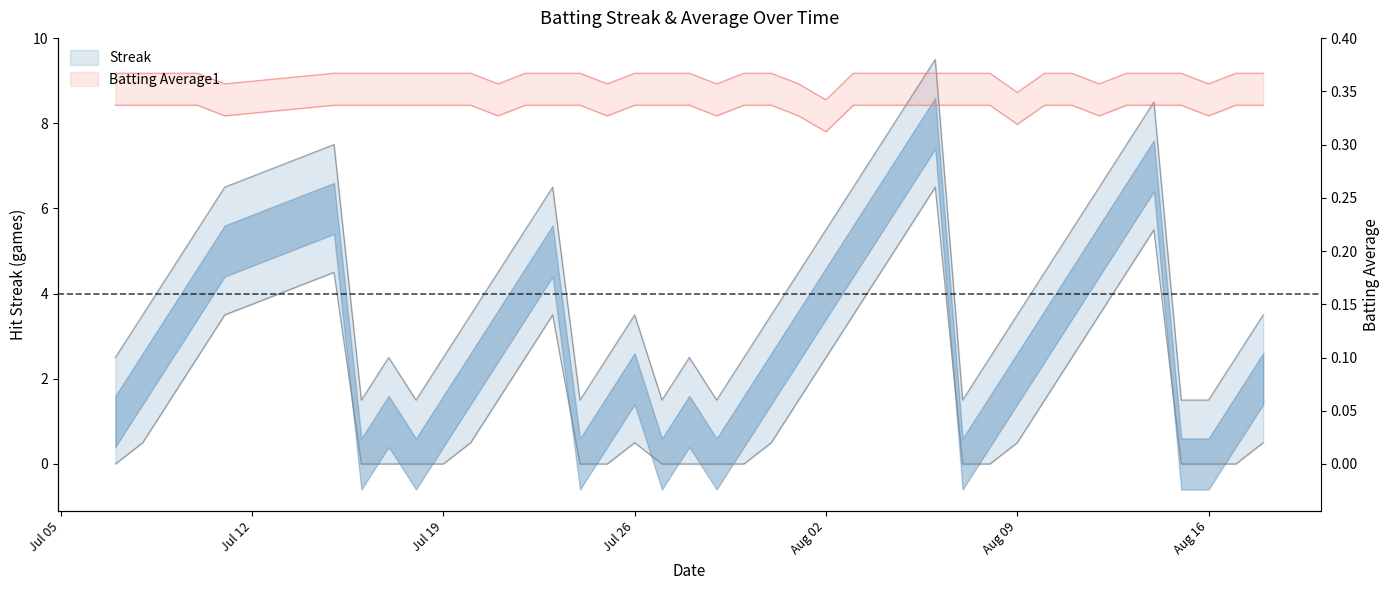

Which series has the widest spread of values?

Streak